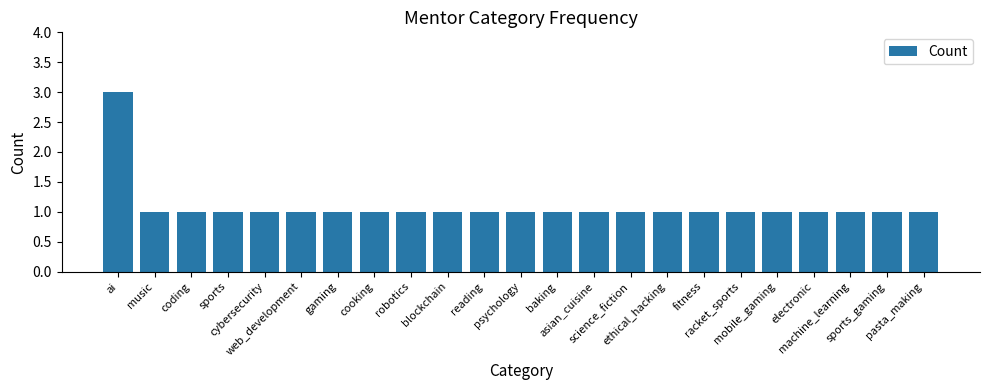

True or false: the data shows 3 at ai.

True